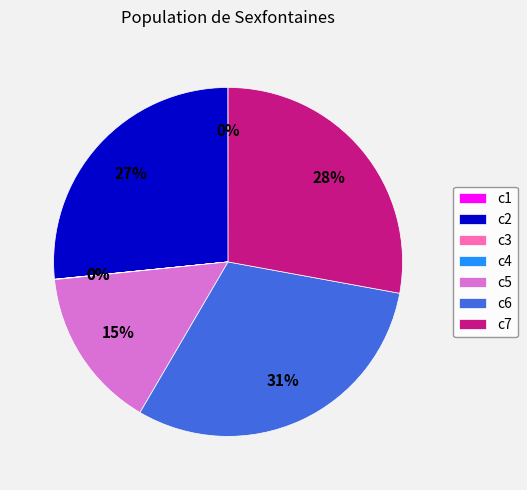

Which category has the biggest portion of the pie?

c6